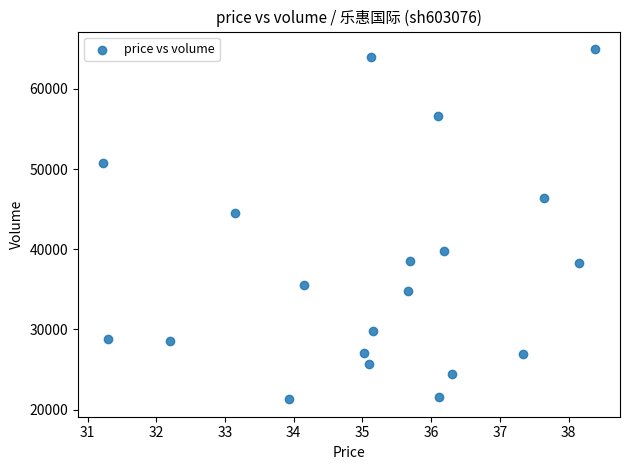

What Y value in the scatter plot is closest to 43128?

44528